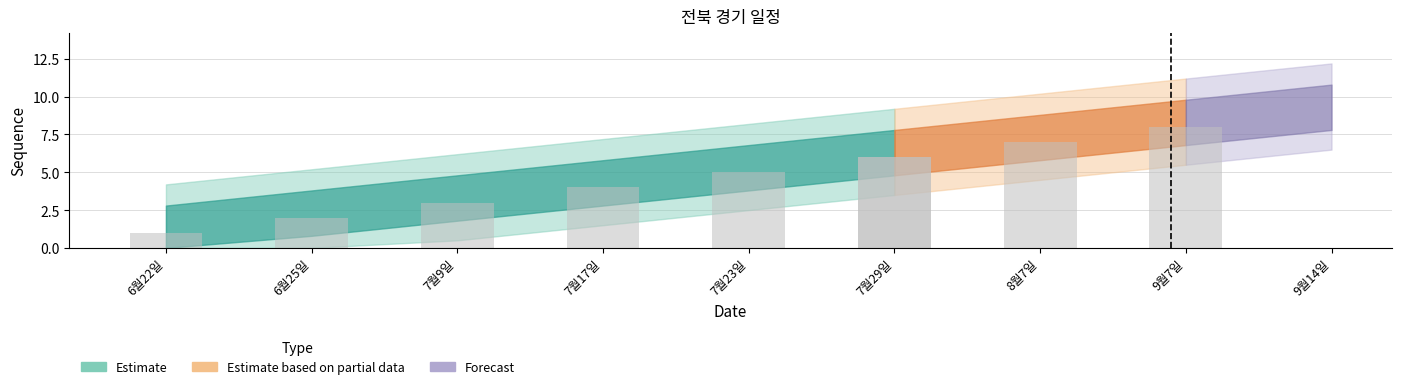

What is the difference between the maximum and second lowest values?

7